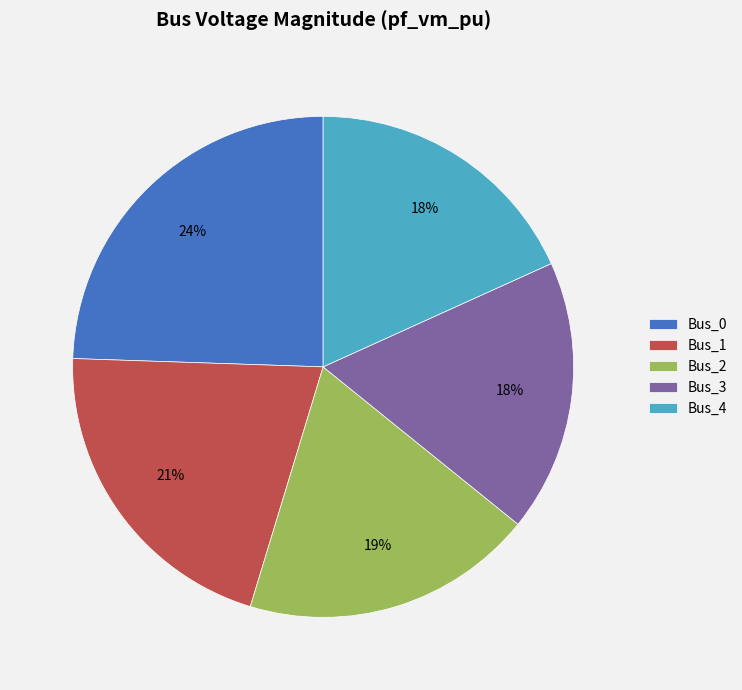

Between Bus_1 and Bus_3, which is larger?

Bus_1